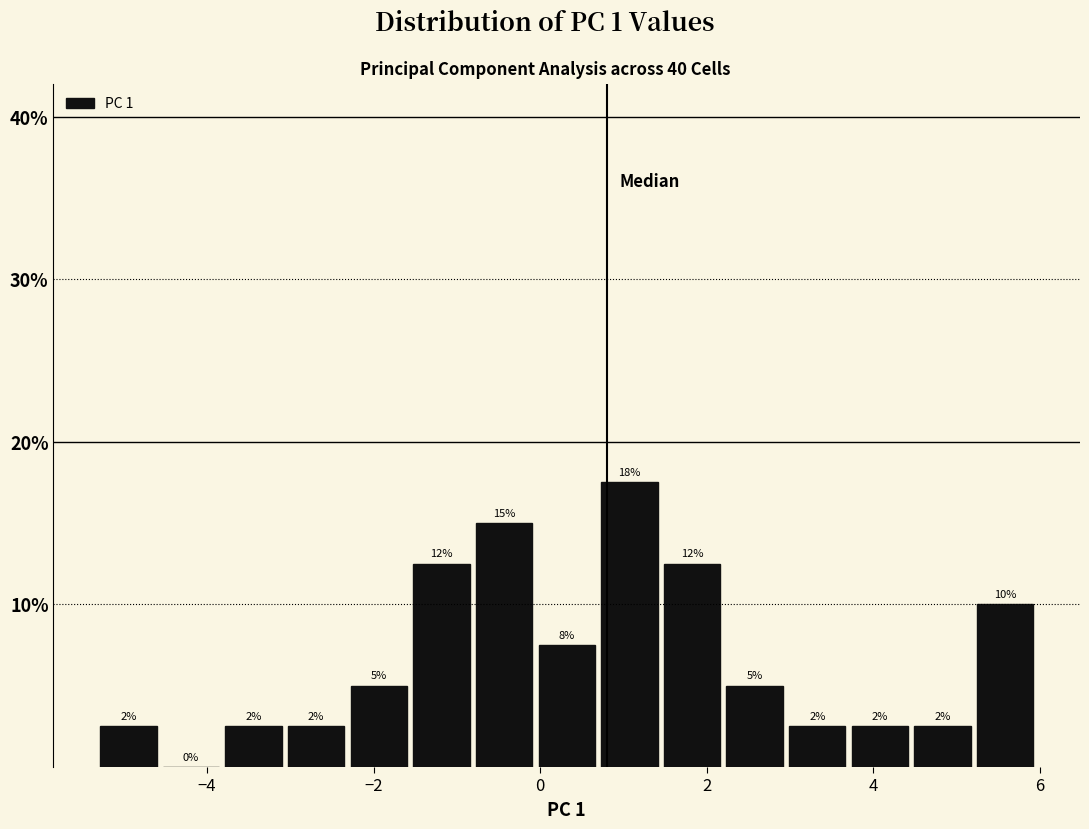

Around what value on the x-axis is the tallest bar? Give the approximate position of its centre, as read against the axis.

1.0